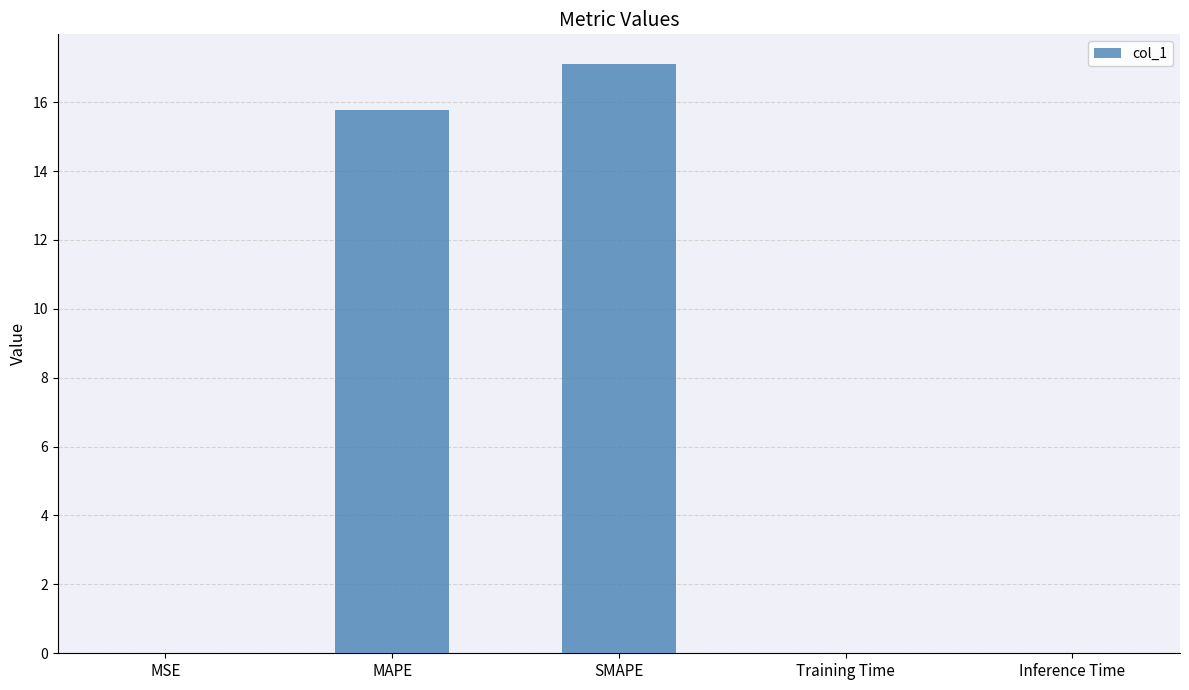

Which category has the highest value across all series?

SMAPE